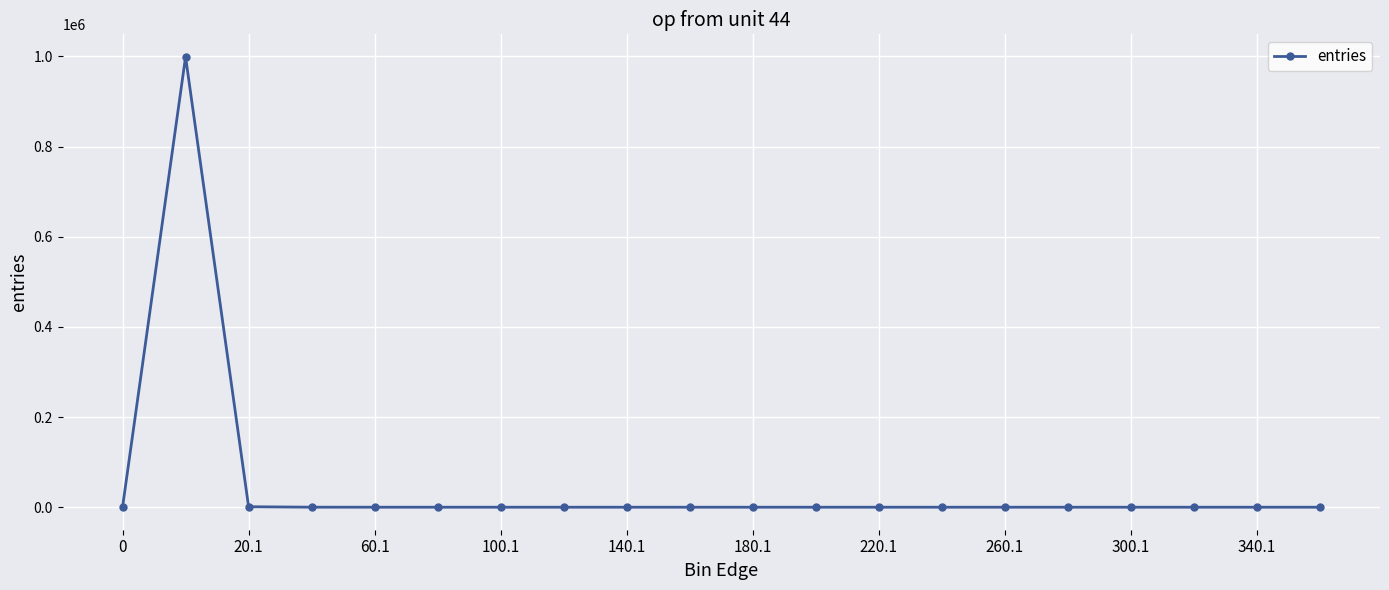

What is the average value?

50000